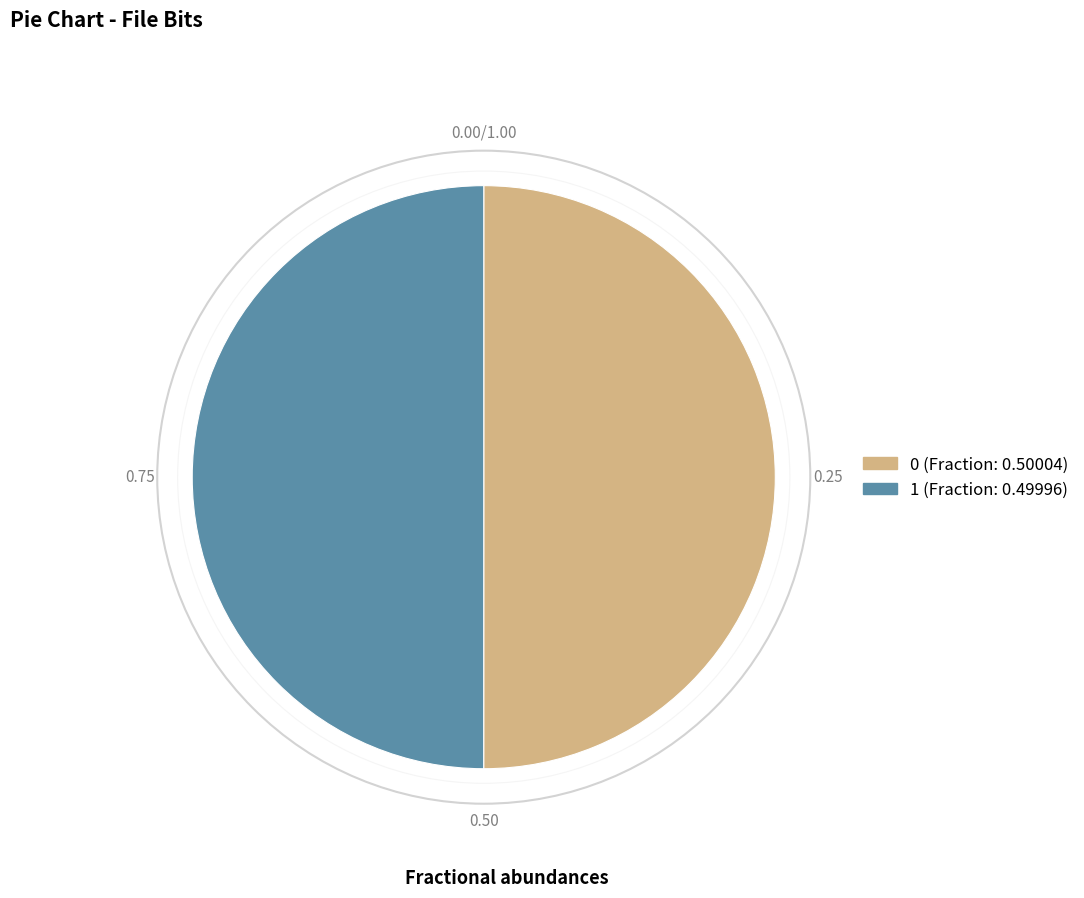

Is the sum of 1 and 0 greater than half?

Yes